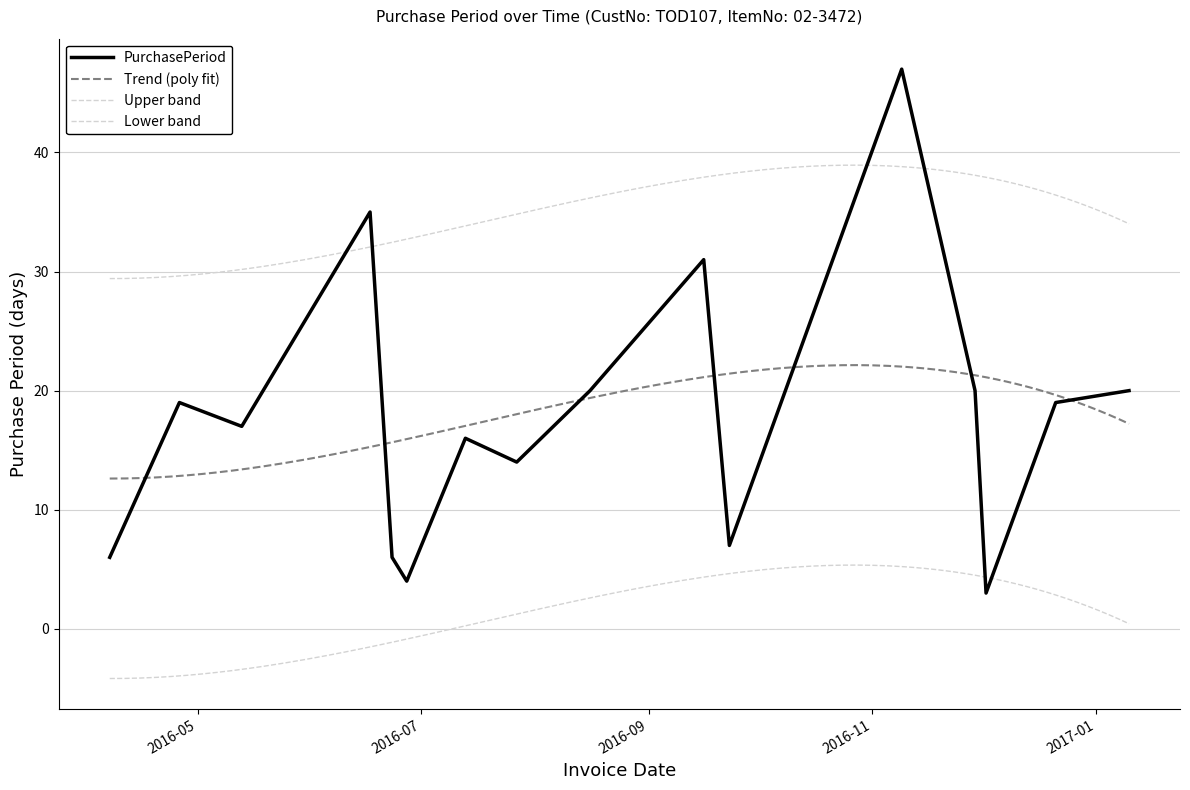

Rank the categories by value from lowest to highest.

2016-12-02, 2016-06-27, 2016-04-07, 2016-06-23, 2016-09-23, 2016-07-27, 2016-07-13, 2016-05-13, 2016-04-26, 2016-12-21, 2016-08-16, 2016-11-29, 2017-01-10, 2016-09-16, 2016-06-17, 2016-11-09